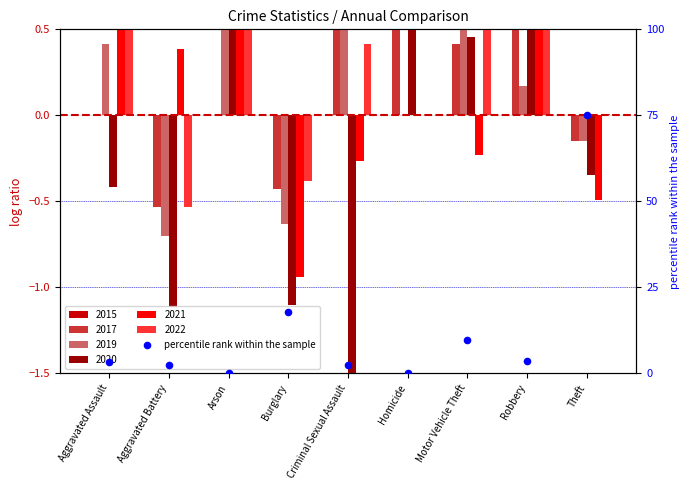

Which has a higher value, Robbery or Theft?

Theft